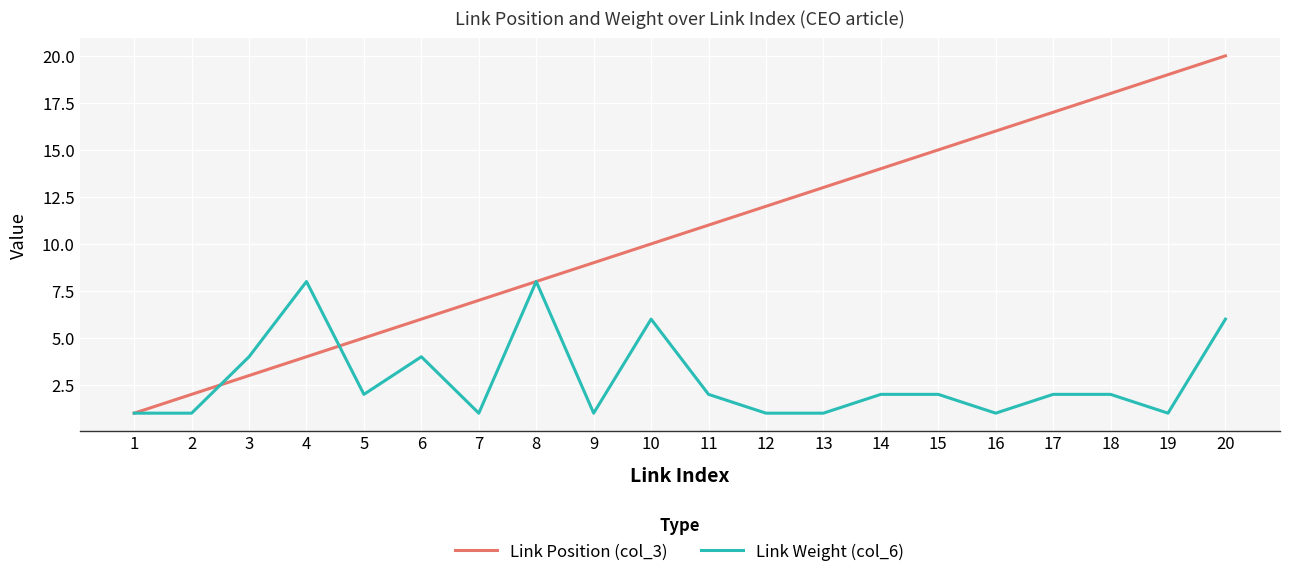

Between 4 and 14, which series saw the biggest shift?

Link Position (col_3)